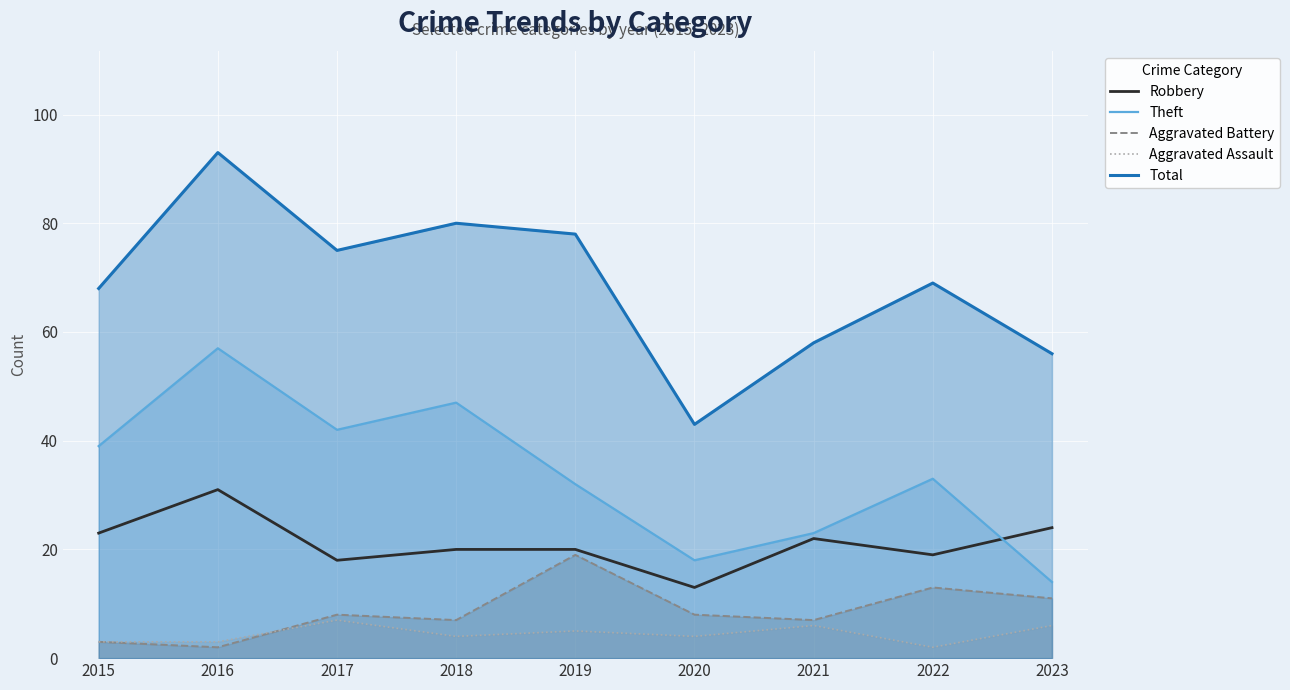

The Theft series shows 23 at 2021. True or false?

True